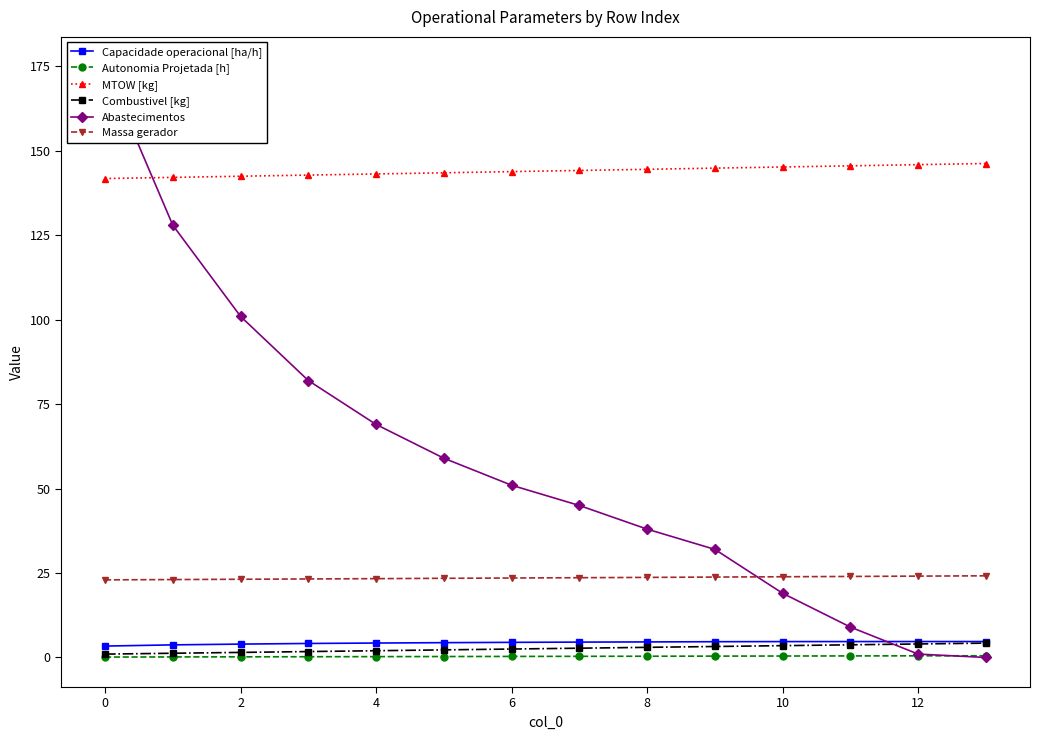

The Massa gerador series shows 8.6 at 4. True or false?

False